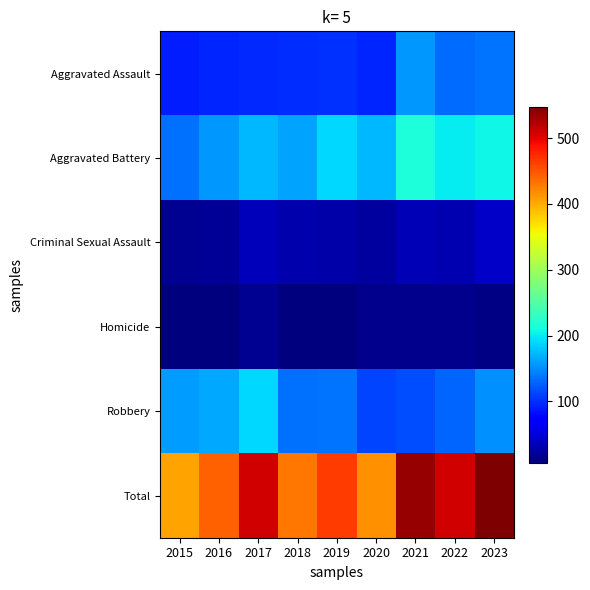

What is the difference between the highest and lowest values at 2022?

494